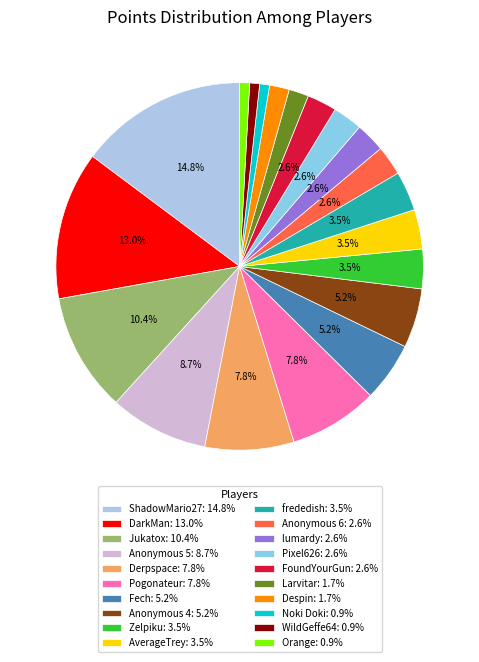

Rank the categories by value from lowest to highest.

Noki Doki, WildGeffe64, Orange, Larvitar, Despin, Anonymous 6, lumardy, Pixel626, FoundYourGun, Zelpiku, AverageTrey, frededish, Fech, Anonymous 4, Derpspace, Pogonateur, Anonymous 5, Jukatox, DarkMan, ShadowMario27